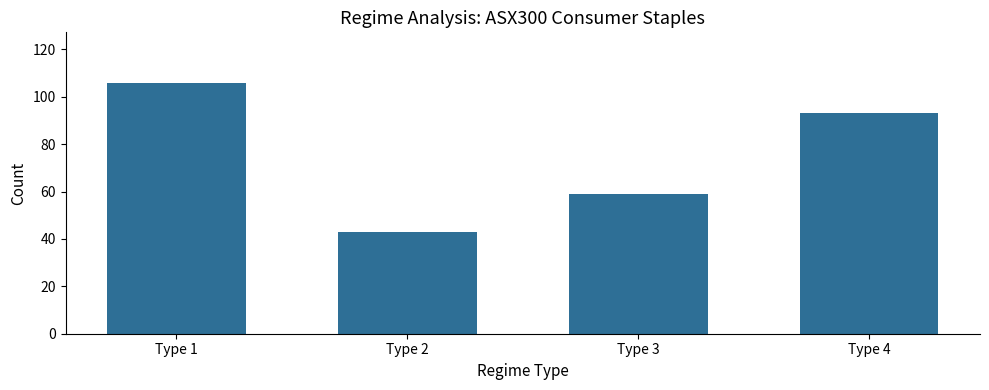

Reading left to right, list all the values displayed in this chart.

Type 1=106	Type 2=43	Type 3=59	Type 4=93